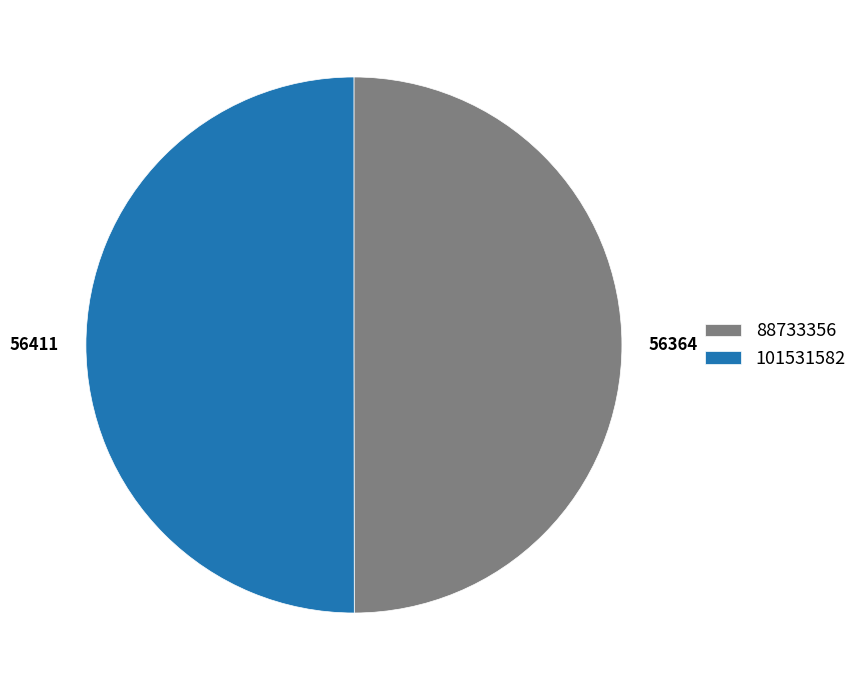

Approximately how many times larger is the value at 101531582 compared to 88733356?

1.0